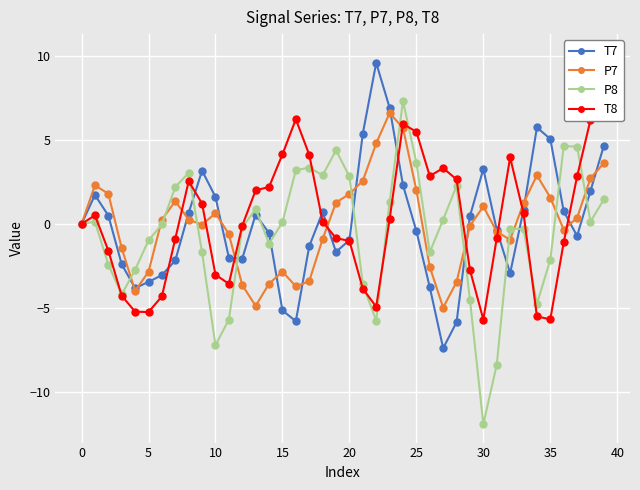

Which series ends up on top after the final intersection of P7 and T8?

T8